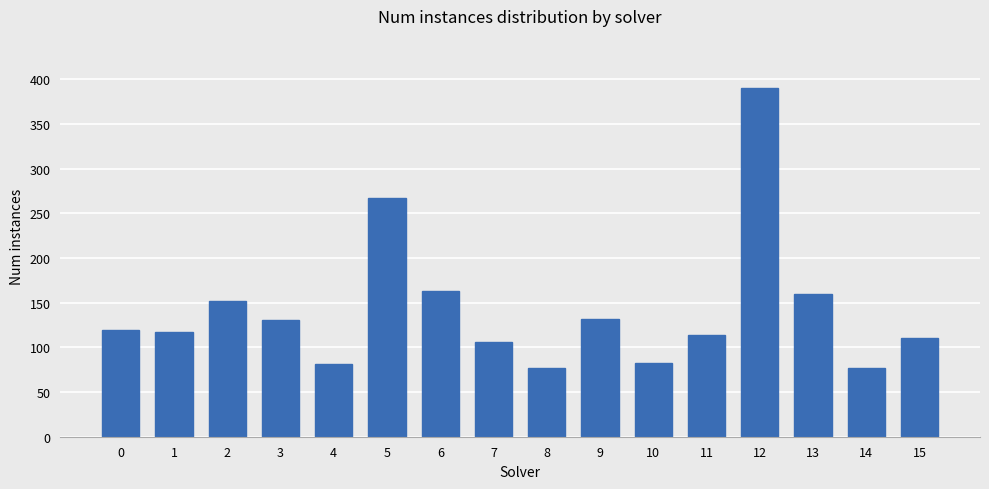

What is the difference between the values at 7 and 3?

25